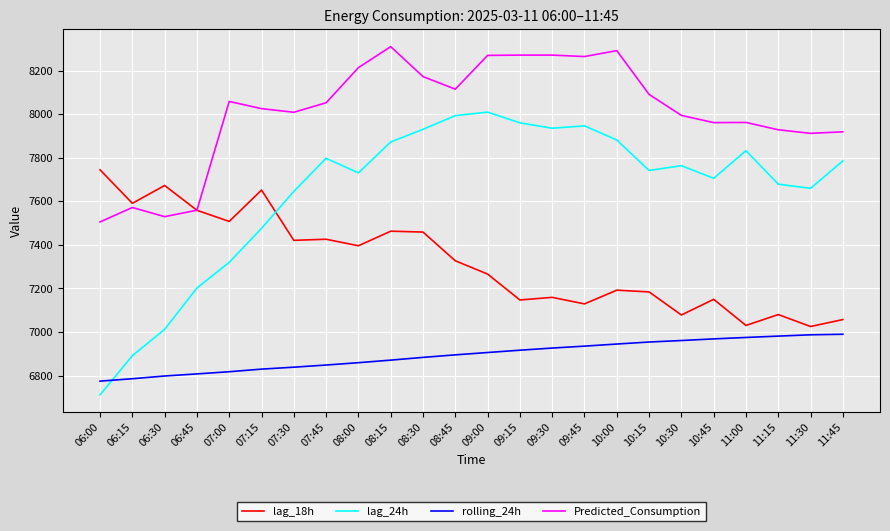

The value of lag_18h at 09:30 is 7159.0. True or false?

True